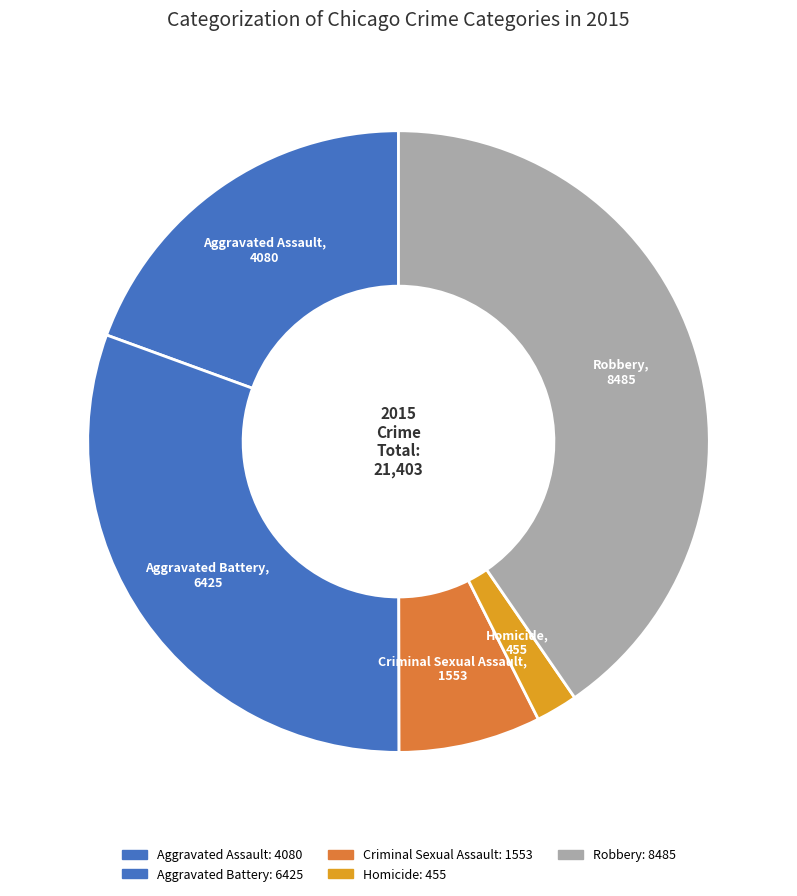

Which has a higher value, Criminal Sexual Assault or Robbery?

Robbery